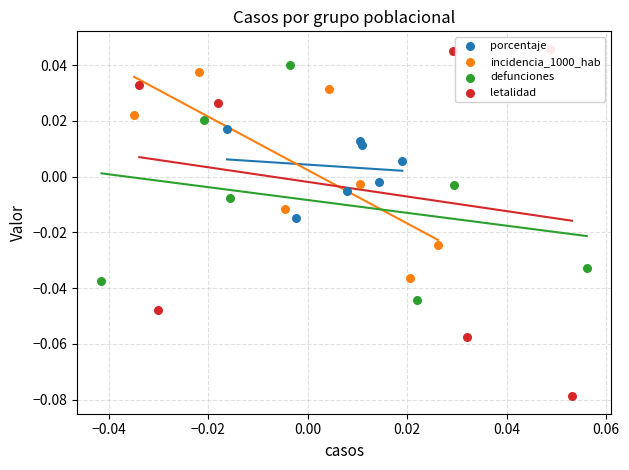

Which series has the largest Y range (max minus min)?

letalidad